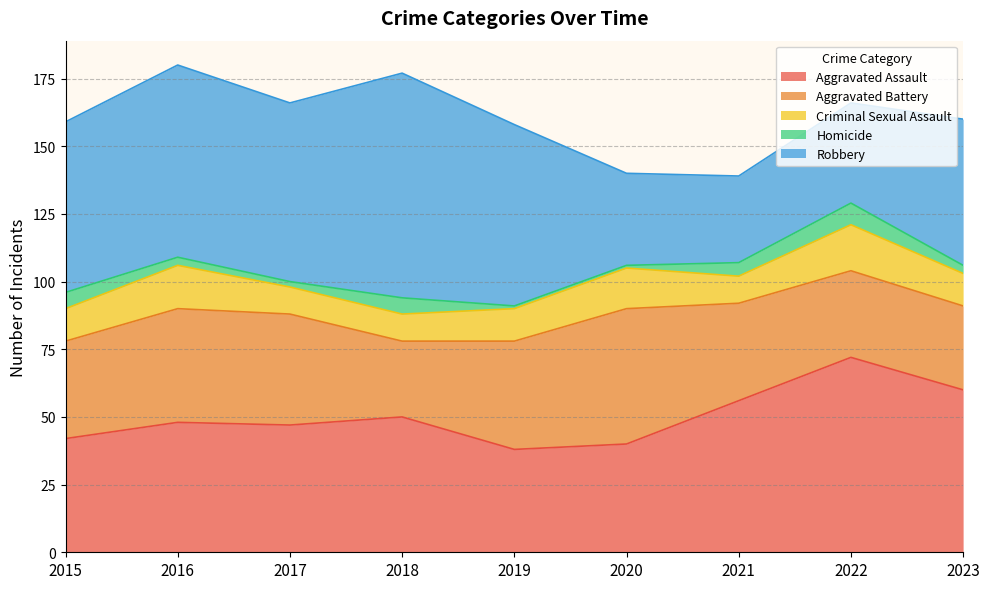

Does the chart display data point markers on the line(s)?

No